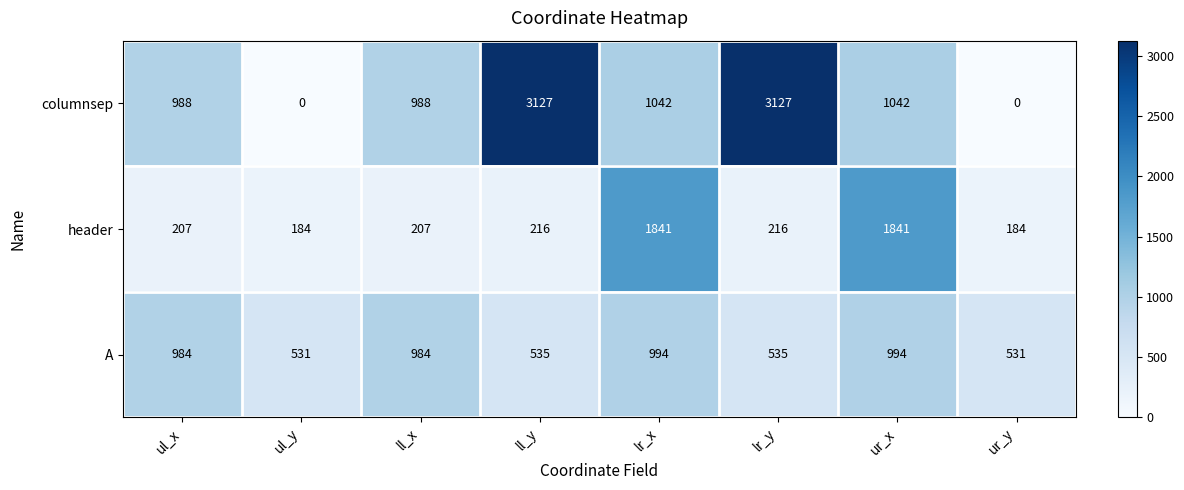

What is the difference between the maximum and minimum values in the A series?

463